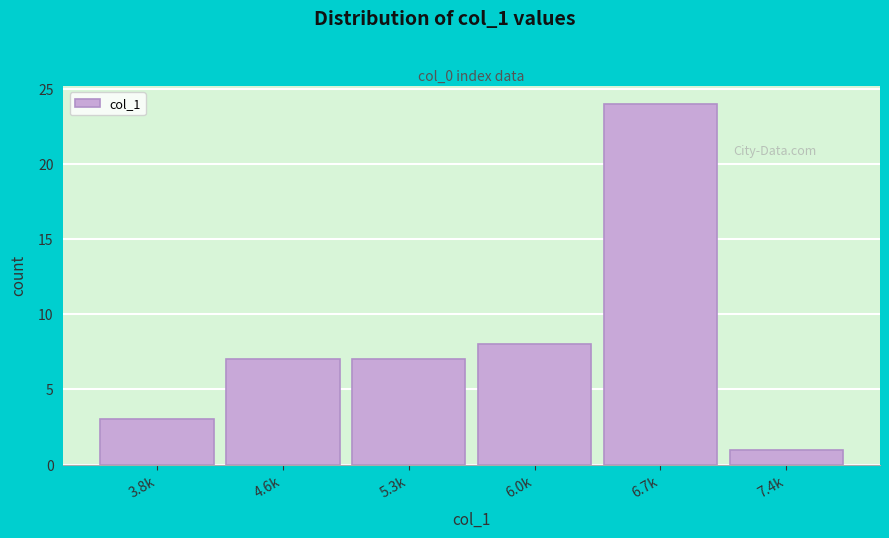

Reading left to right, list all the values displayed in this chart.

3.8k=3	4.6k=7	5.3k=7	6.0k=8	6.7k=24	7.4k=1